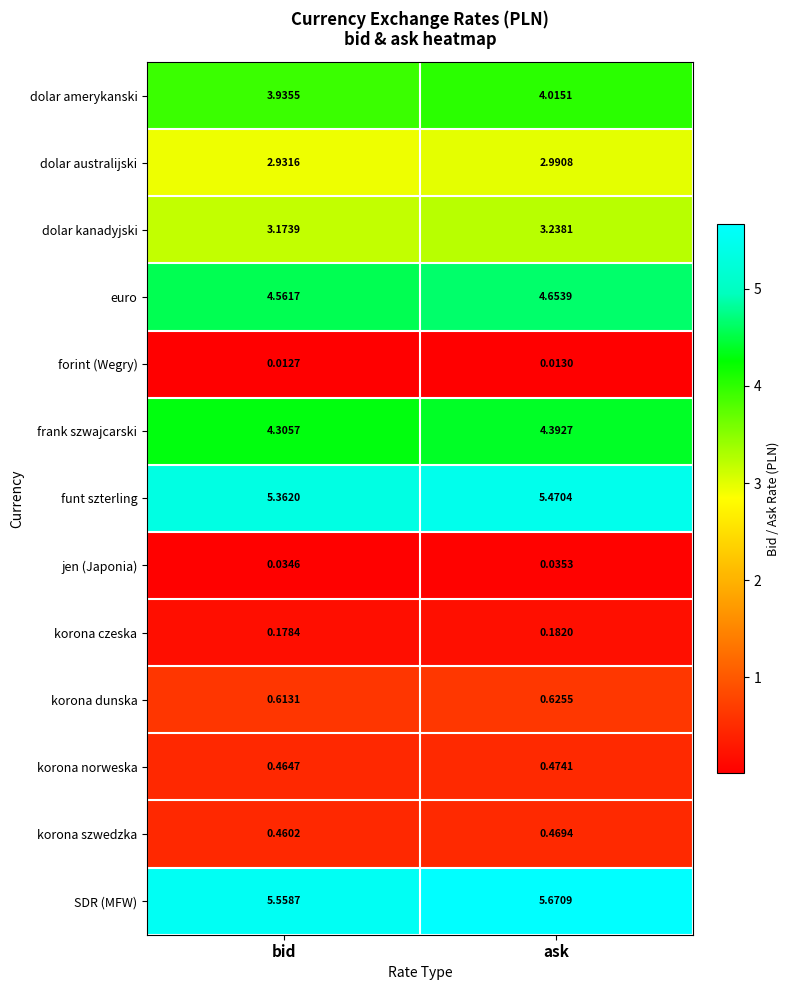

How many data points does each series have?

2